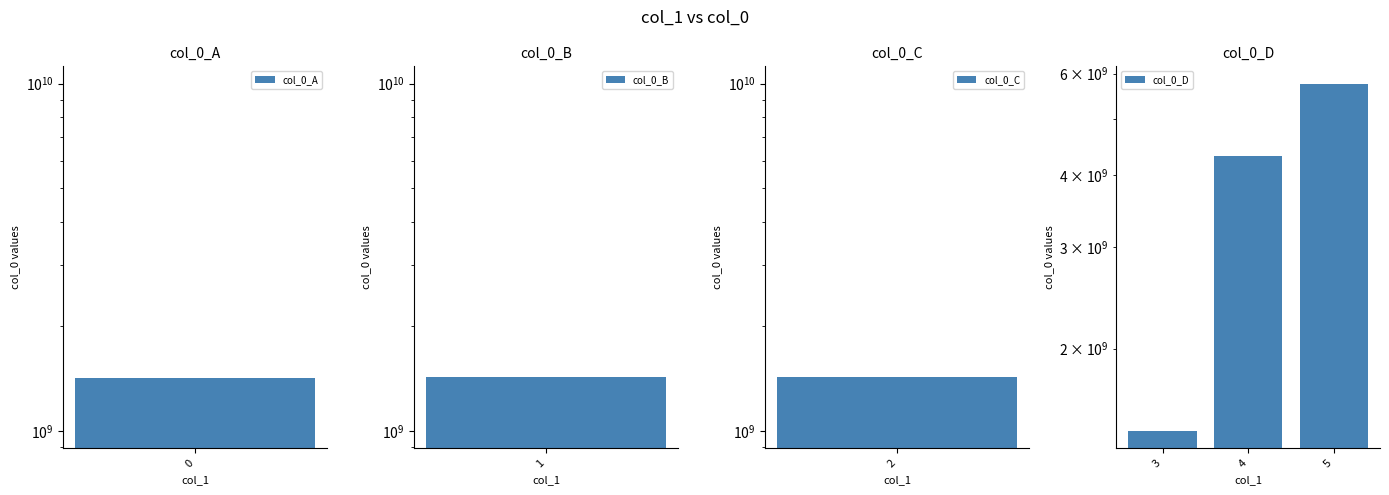

What is the difference between the second highest and minimum values?

2881584433